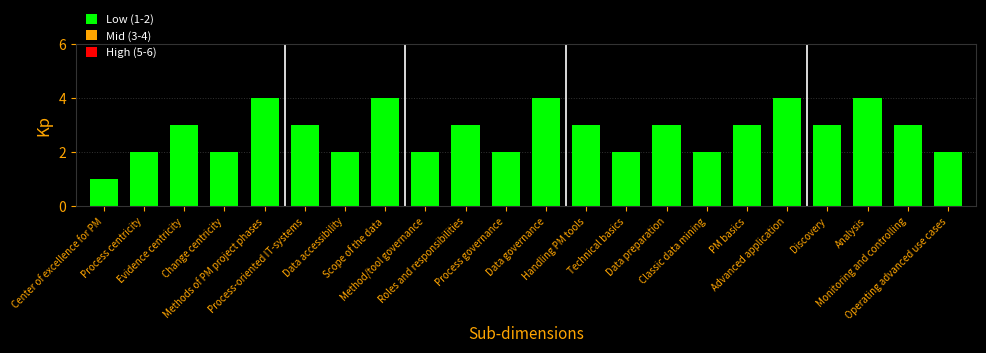

Reading left to right, list all the values displayed in this chart.

1	2	3	2	4	3	2	4	2	3	2	4	3	2	3	2	3	4	3	4	3	2